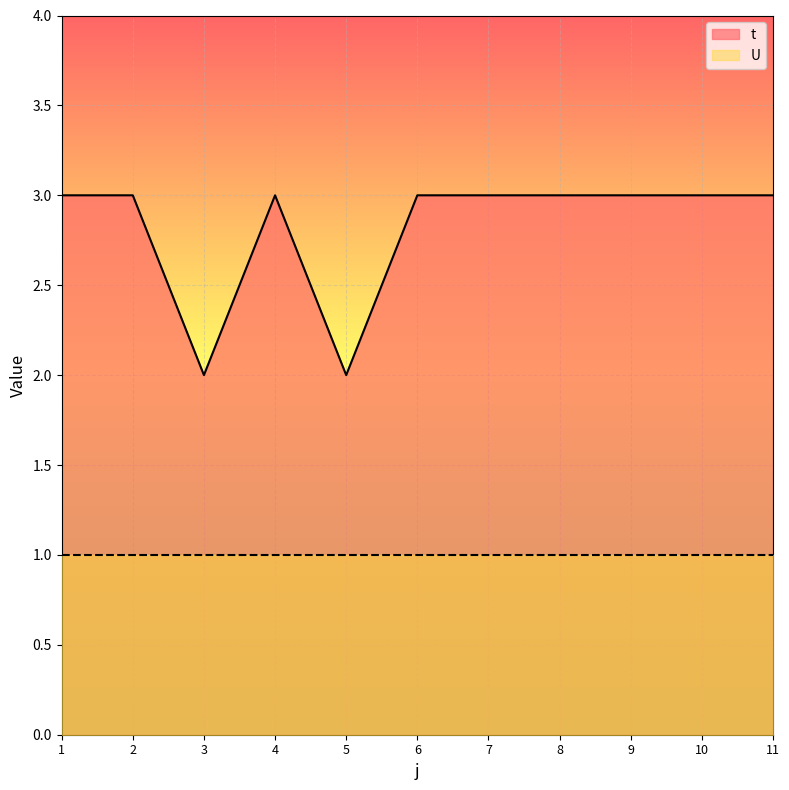

What is the maximum value shown in the chart?

3